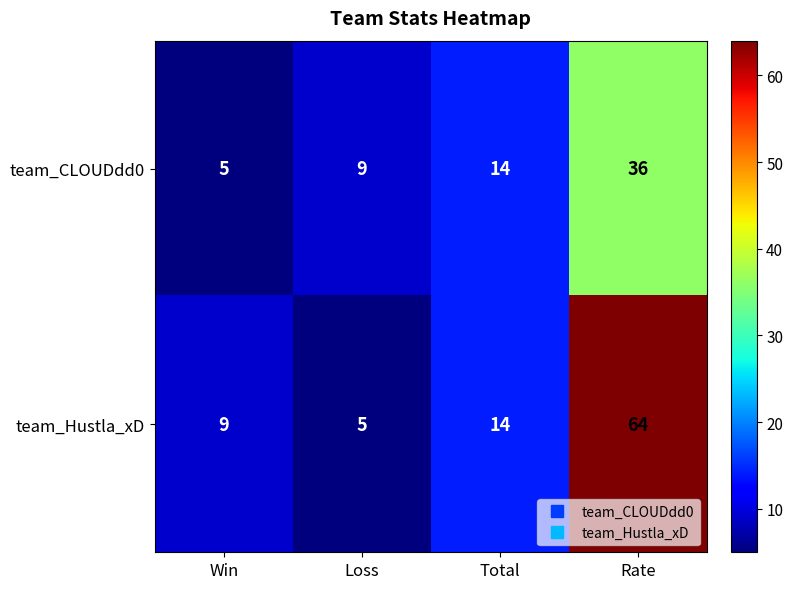

List the series in order of their peak value, highest first.

team_Hustla_xD, team_CLOUDdd0